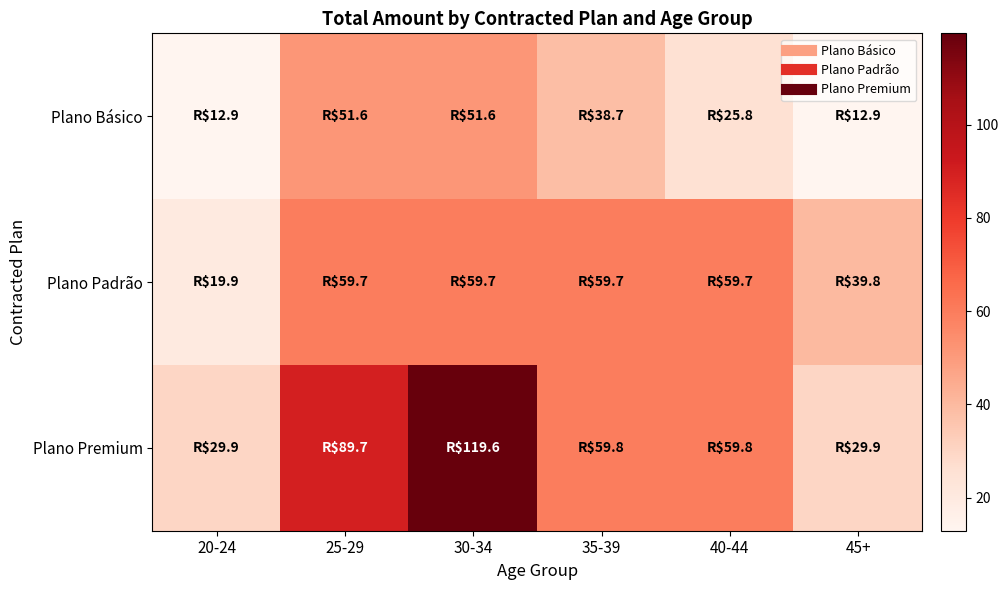

What is the spread (max minus min) of values at 30-34?

68.0